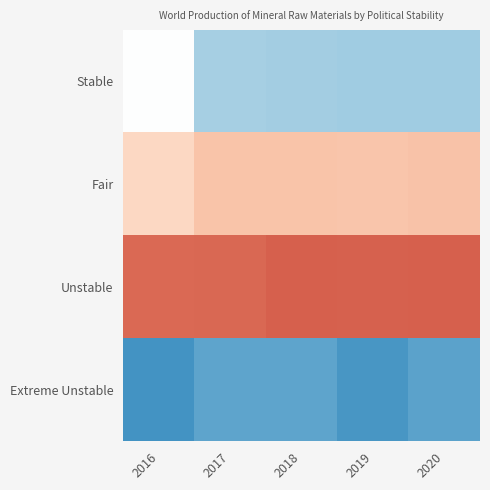

Which series has the largest range (max minus min)?

Stable